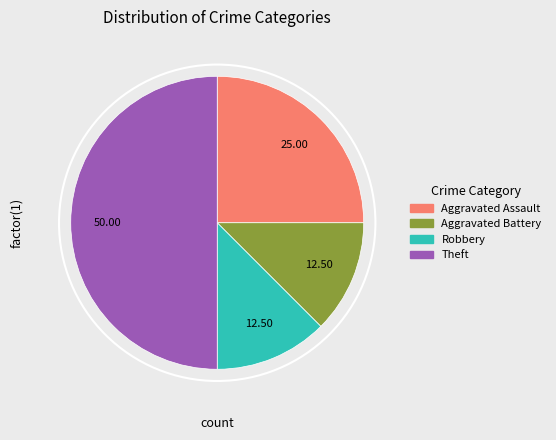

Combined, do Robbery and Theft account for over 50%?

Yes